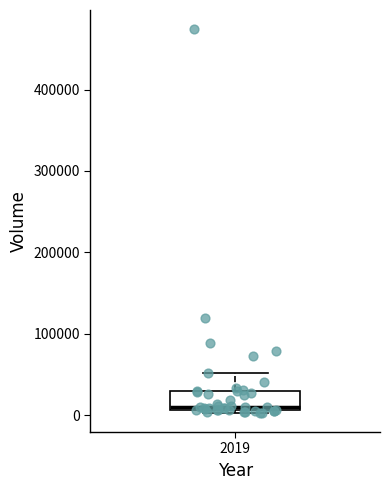

Where is the upper edge of the box at x = 2019 on the y-axis? The values are not printed on the chart, so give them approximately, as read against the axis.

30000